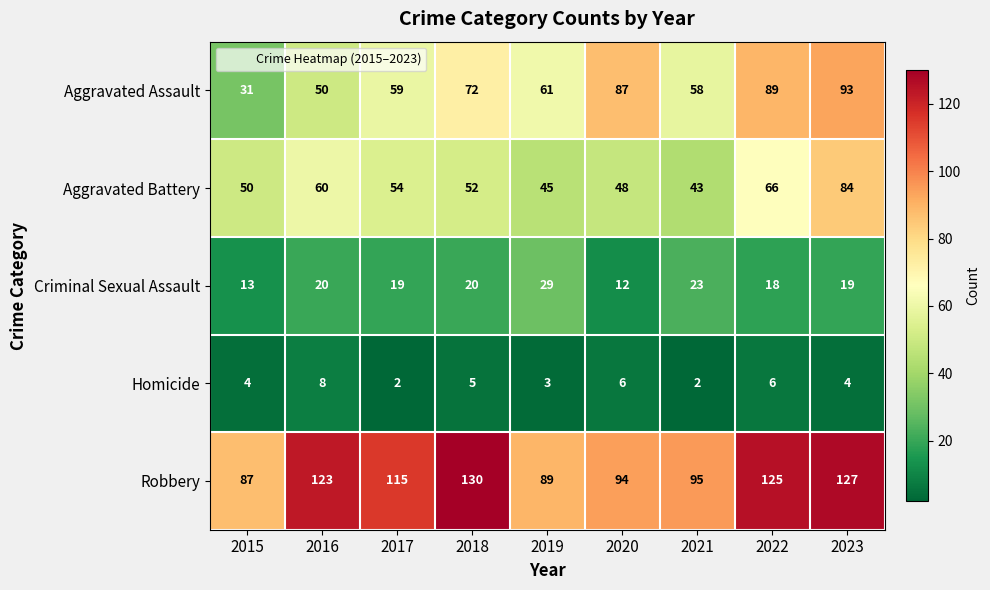

What is the maximum value shown in the chart?

130